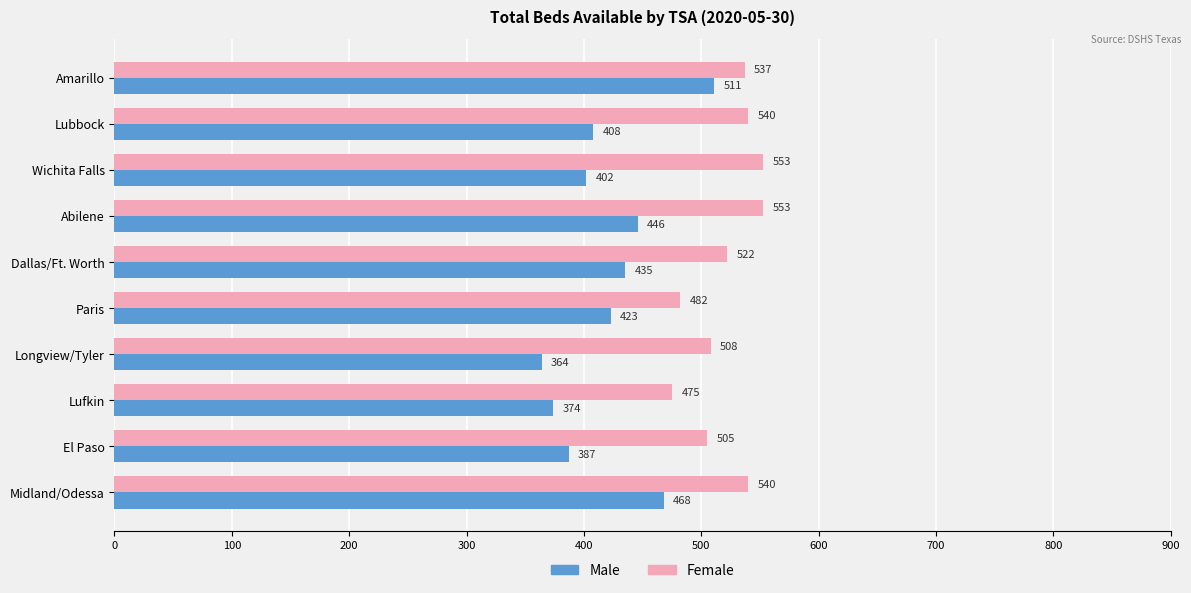

Is it true that Male equals 374 at Lufkin?

True